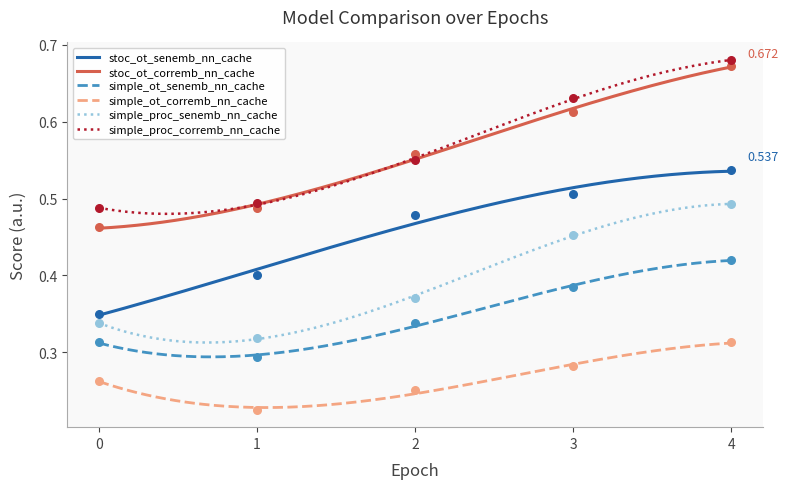

Which series has the largest total across all categories?

simple_proc_corremb_nn_cache